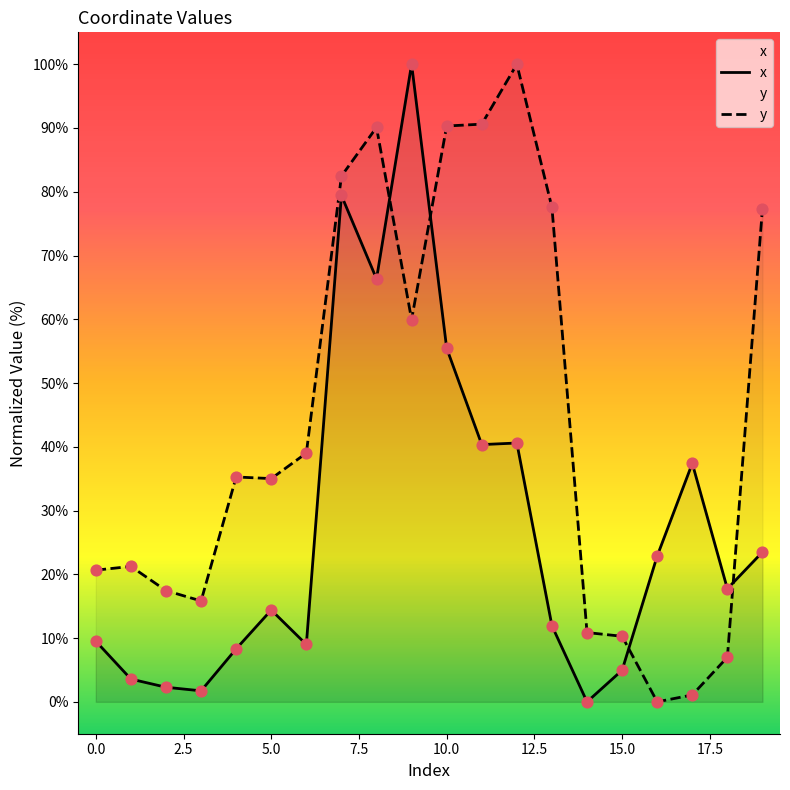

At how many categories does at least one series exceed 41?

8